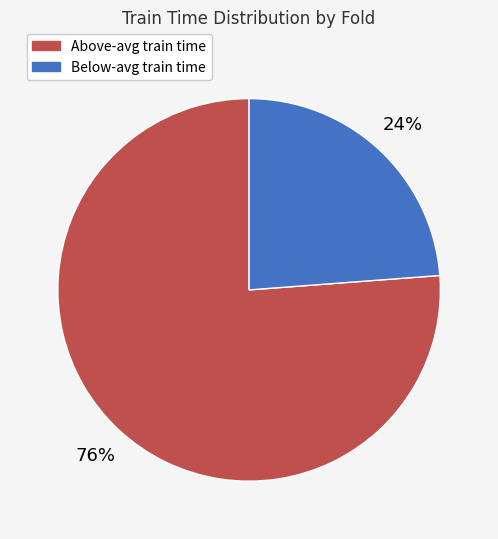

Does any single category account for the majority?

Yes